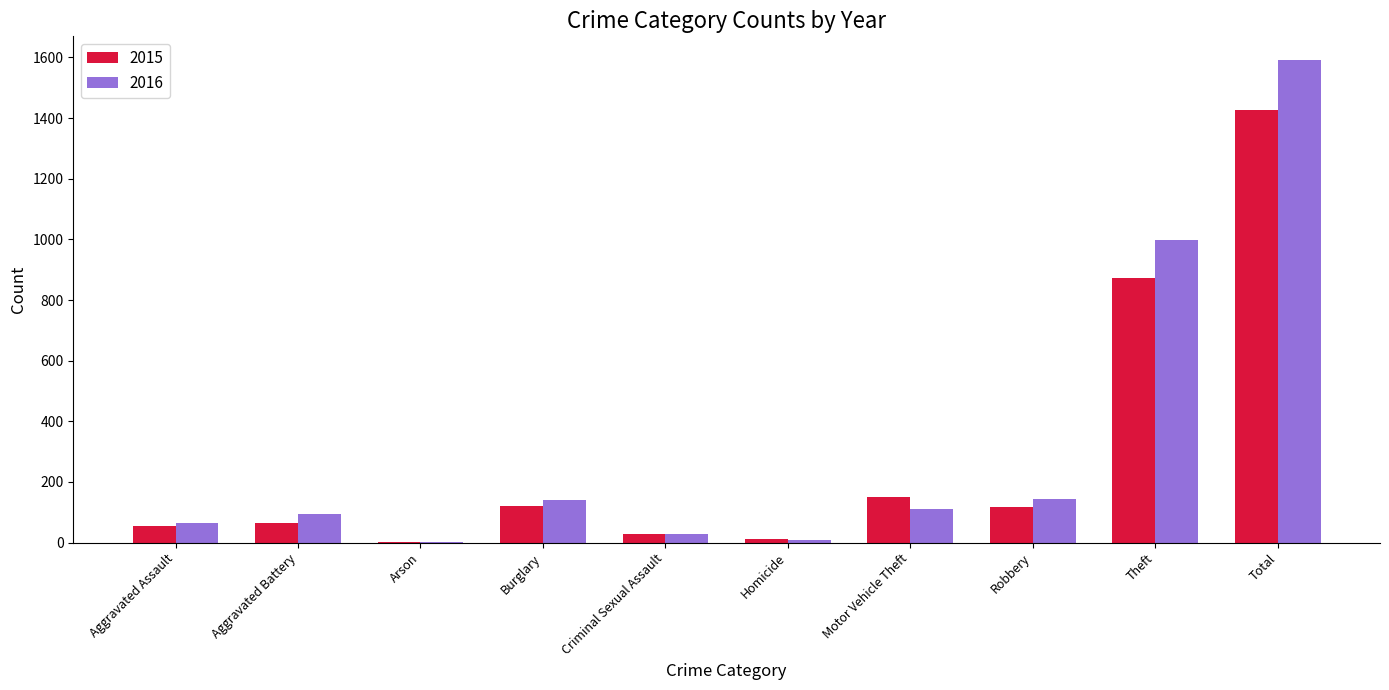

What is the sum of all 2016 values?

3180